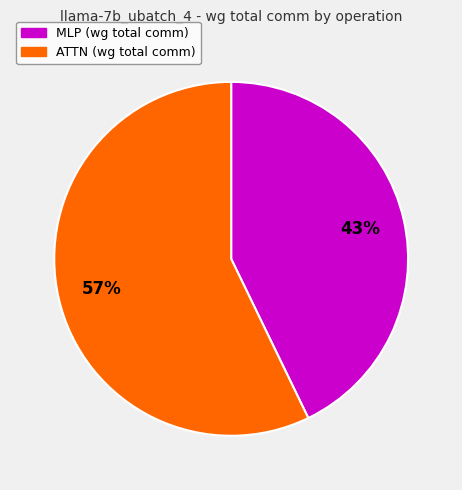

Is there any slice that represents more than half of the pie?

Yes